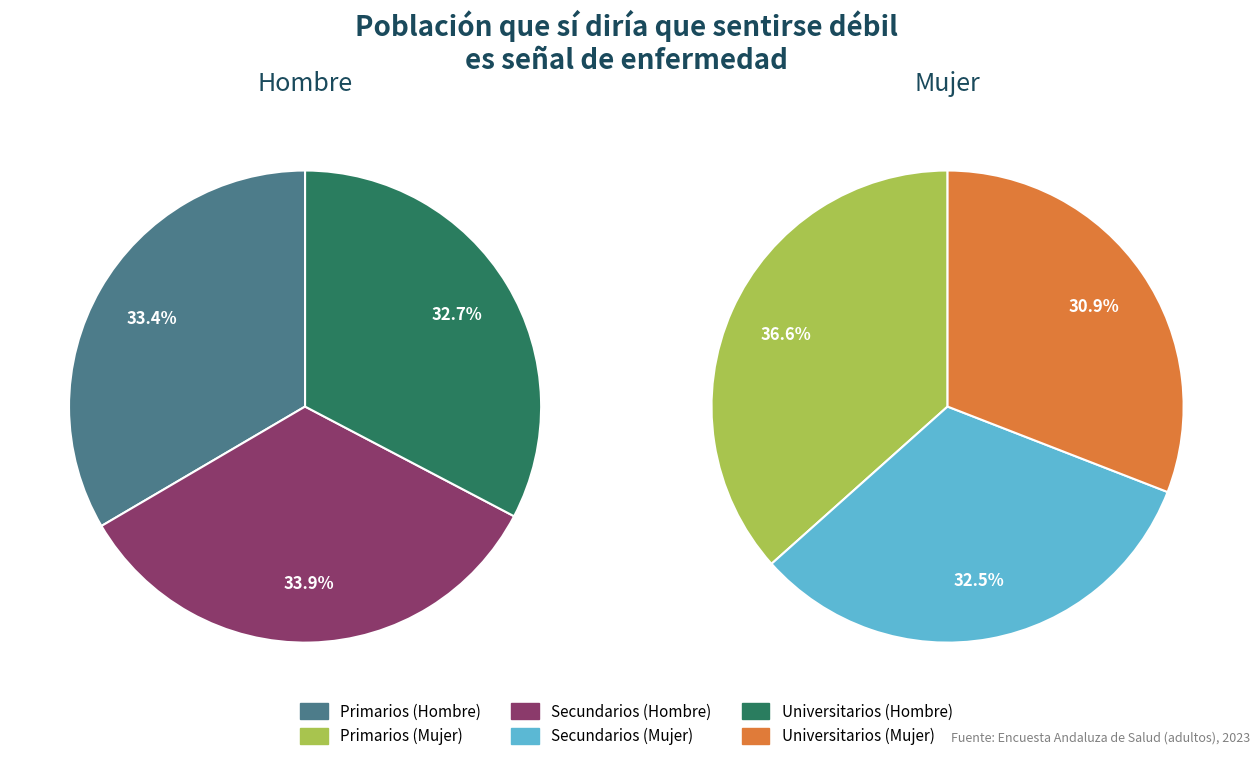

To the nearest percent, what is the combined percentage of Universitarios and Secundarios?

63%